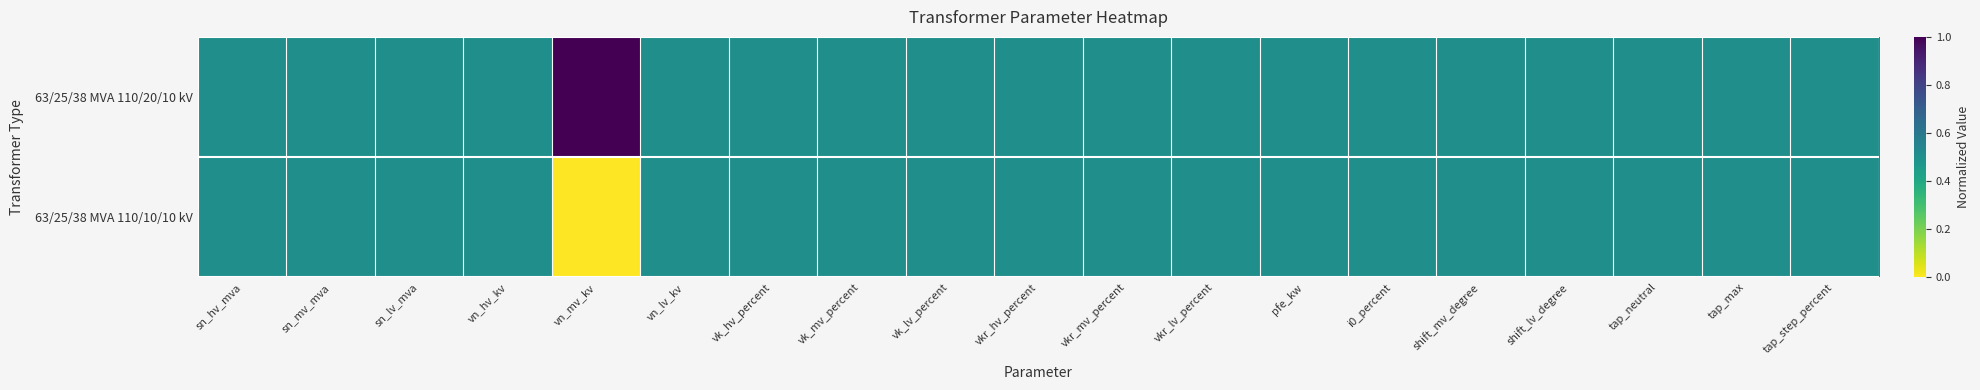

At vkr_mv_percent, list the series in order from largest to smallest.

63/25/38 MVA 110/20/10 kV, 63/25/38 MVA 110/10/10 kV